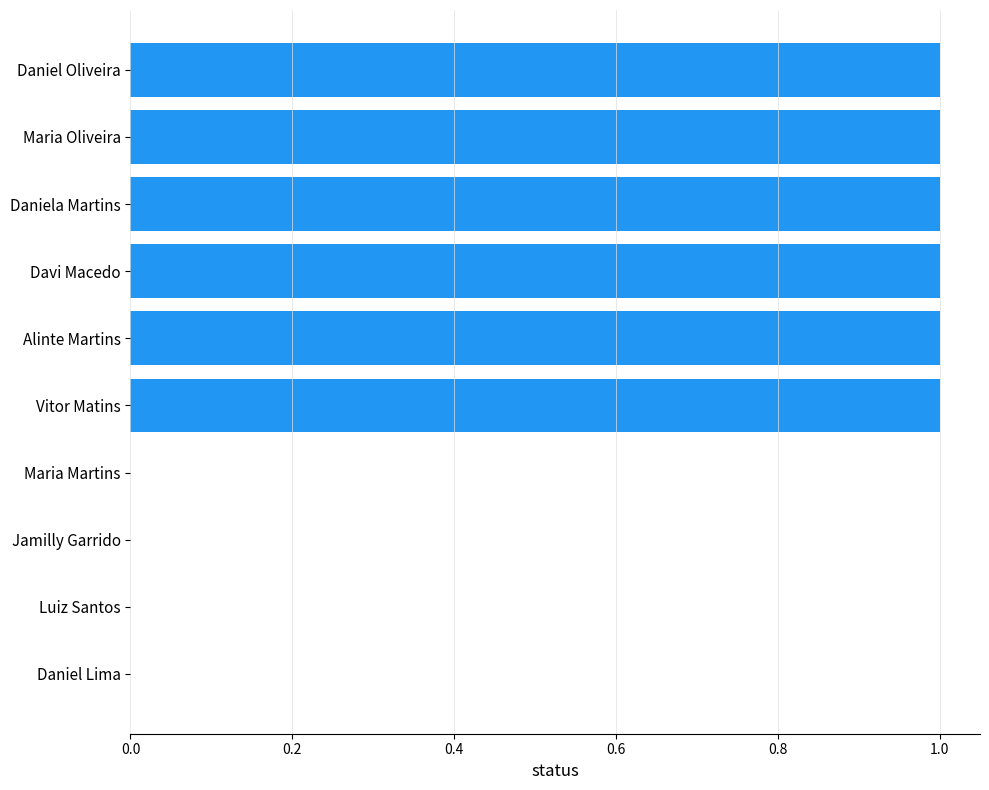

Is it true that the value at Daniel Lima is -1?

False